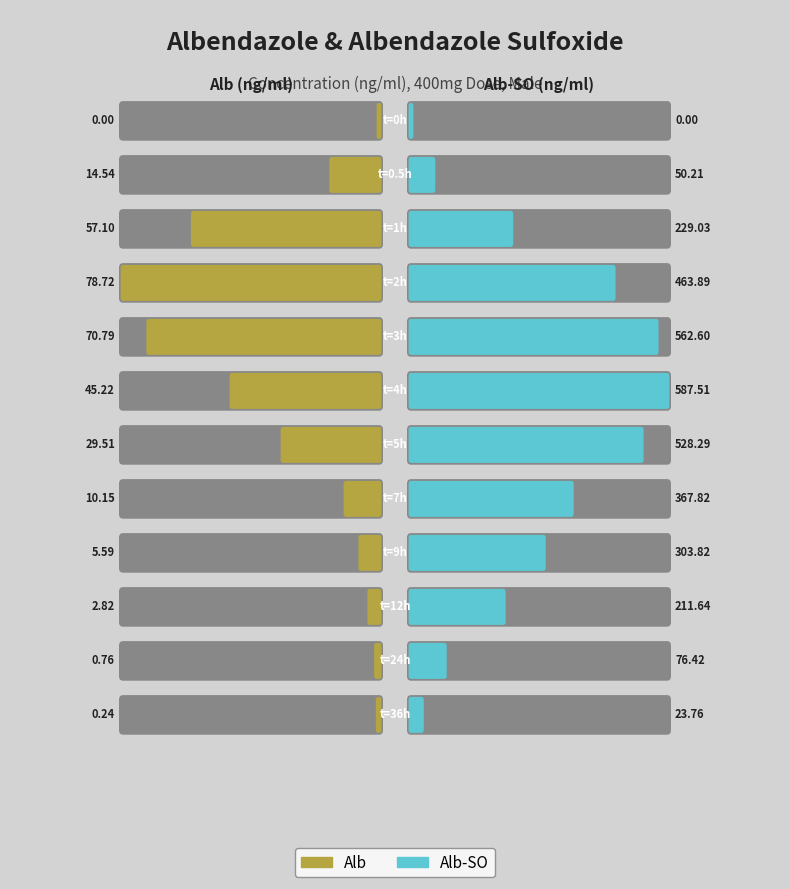

How many values in the Alb-SO series are below 303?

6